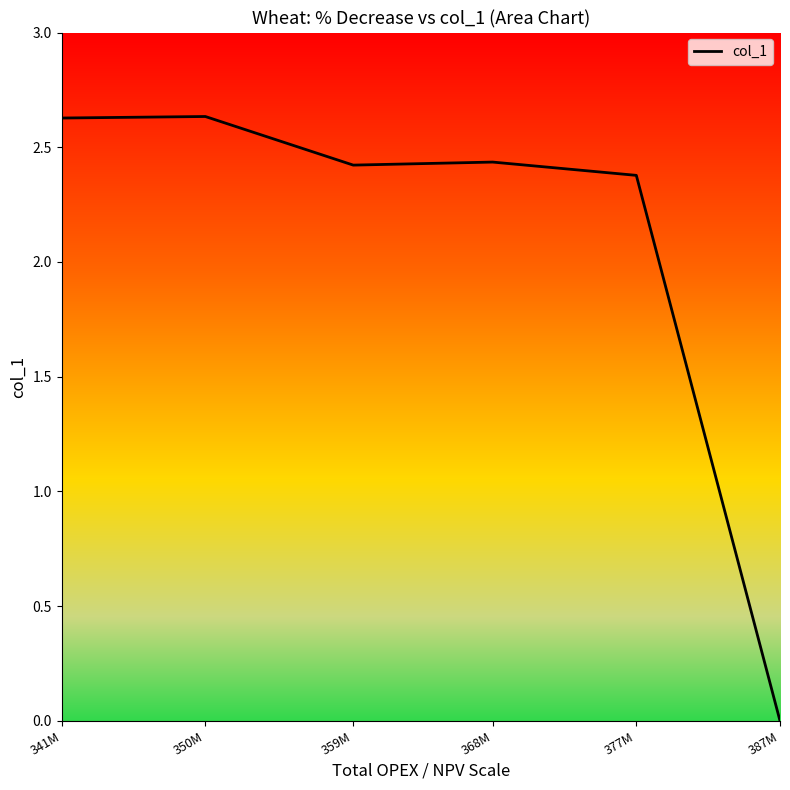

What is the difference between the second highest and second lowest values?

0.2